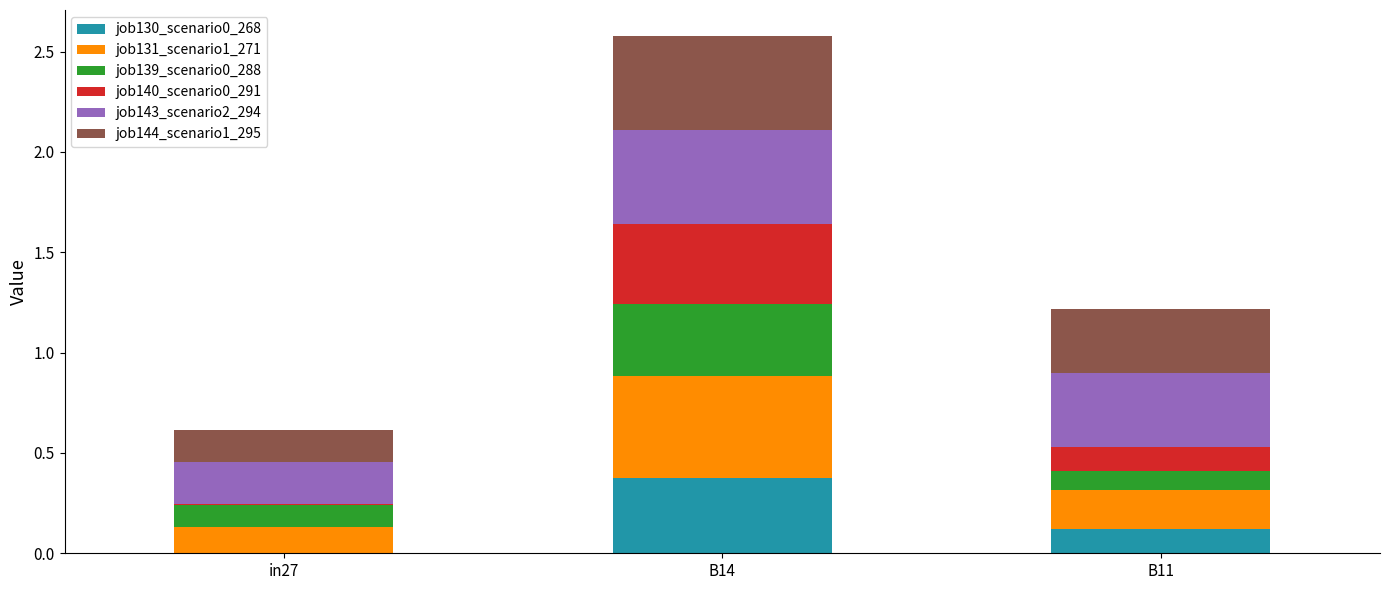

At which label does job130_scenario0_268 reach its peak?

B14